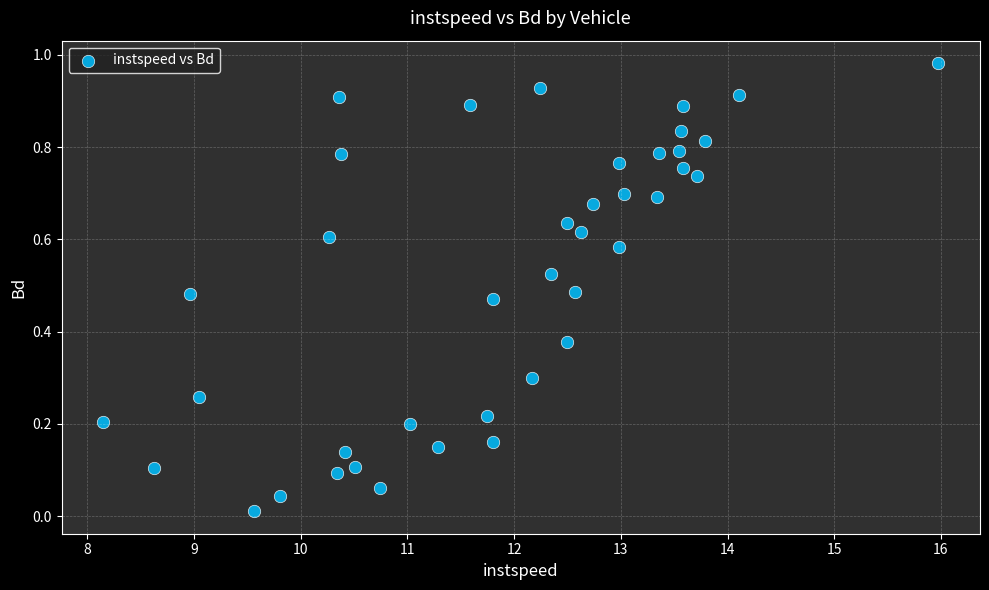

What is the range of X values (max minus min)?

7.8